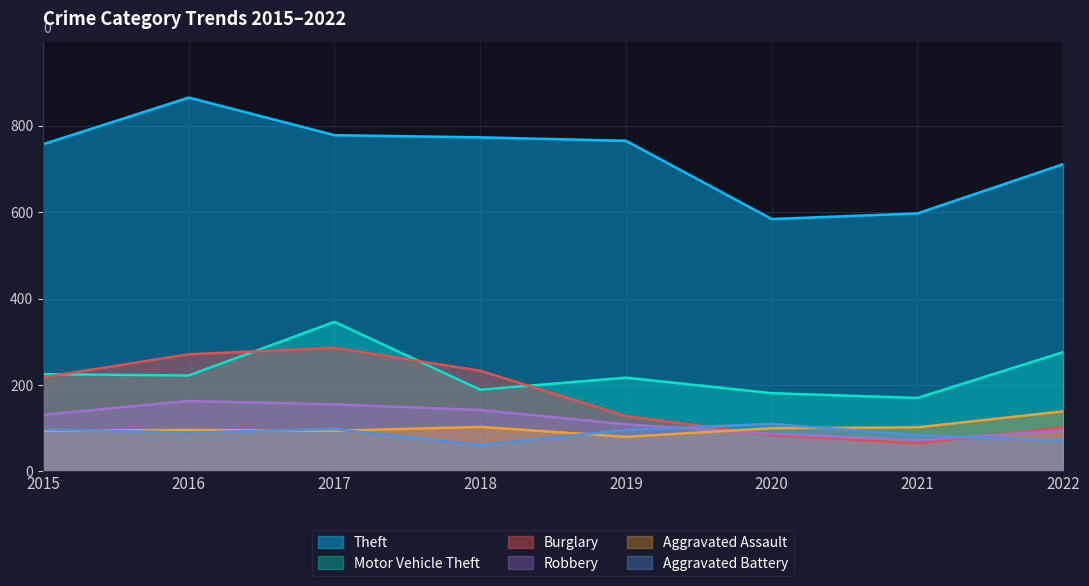

Which series has the largest total across all categories?

Theft